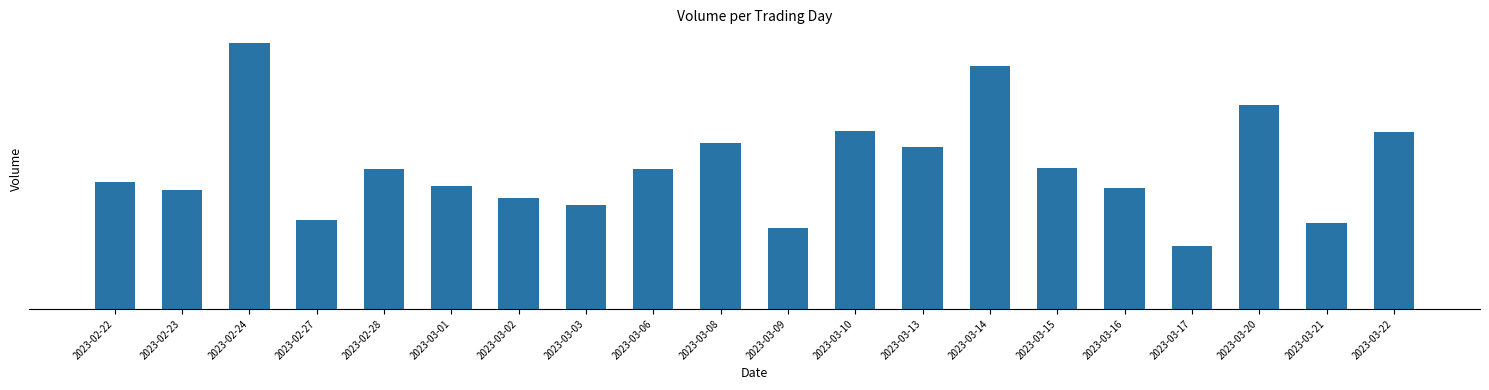

Are the bars horizontal?

No